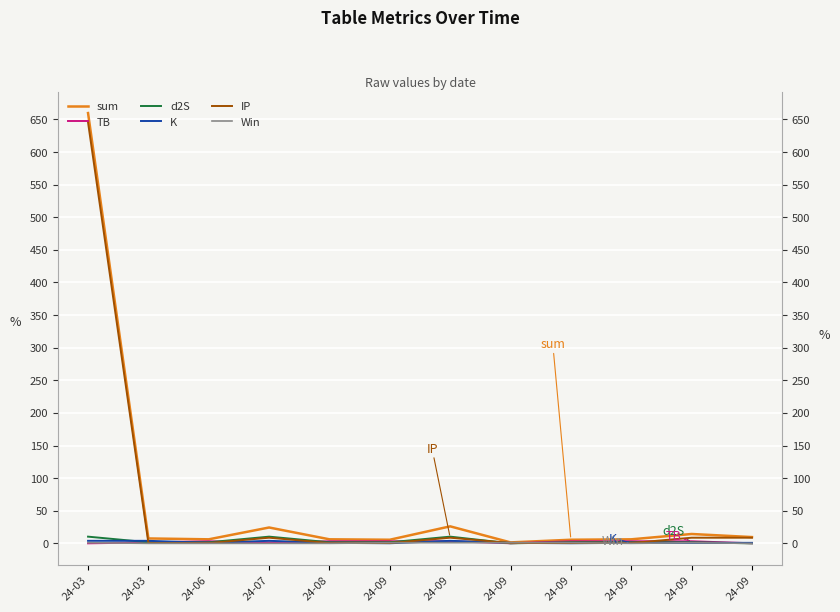

In d2S, how many points are higher than both neighbors (excluding endpoints)?

2